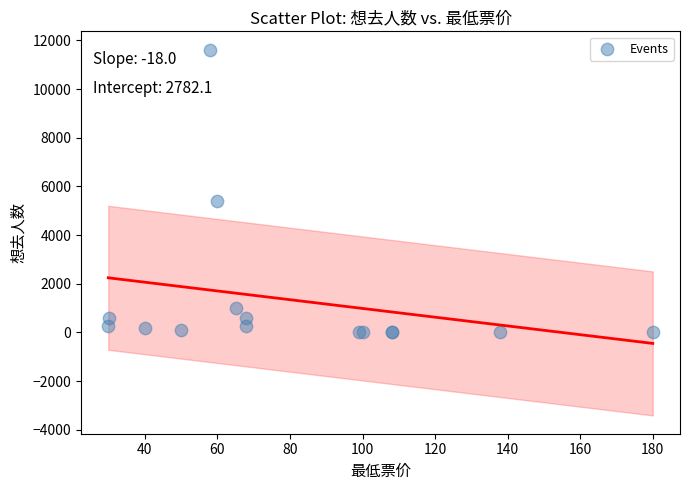

What Y value in the scatter plot is closest to 5812?

5418